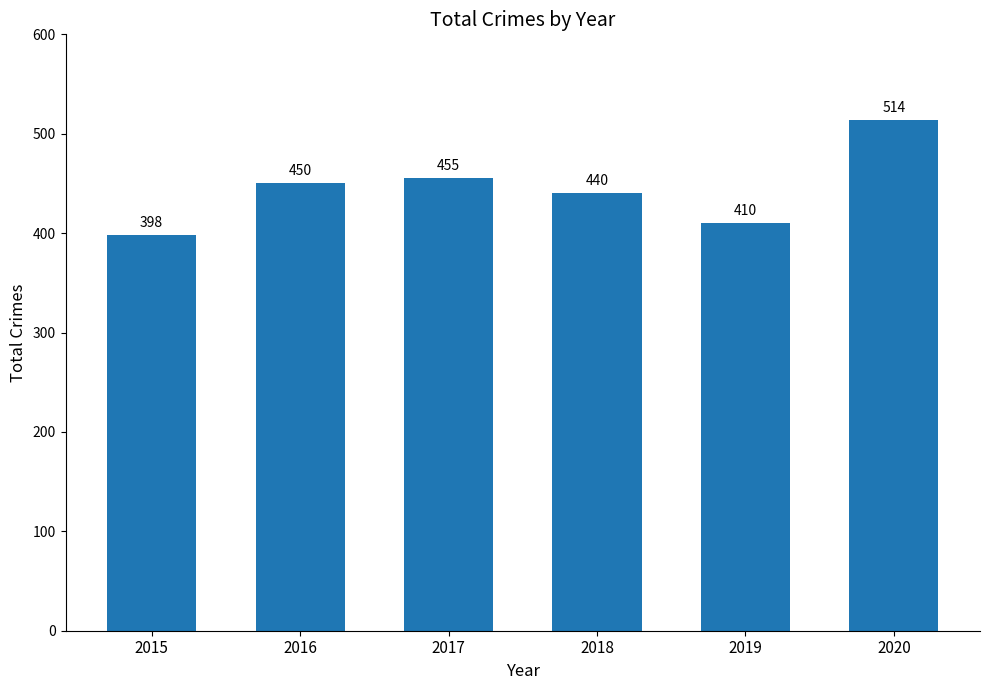

What value does the data have at 2016?

450